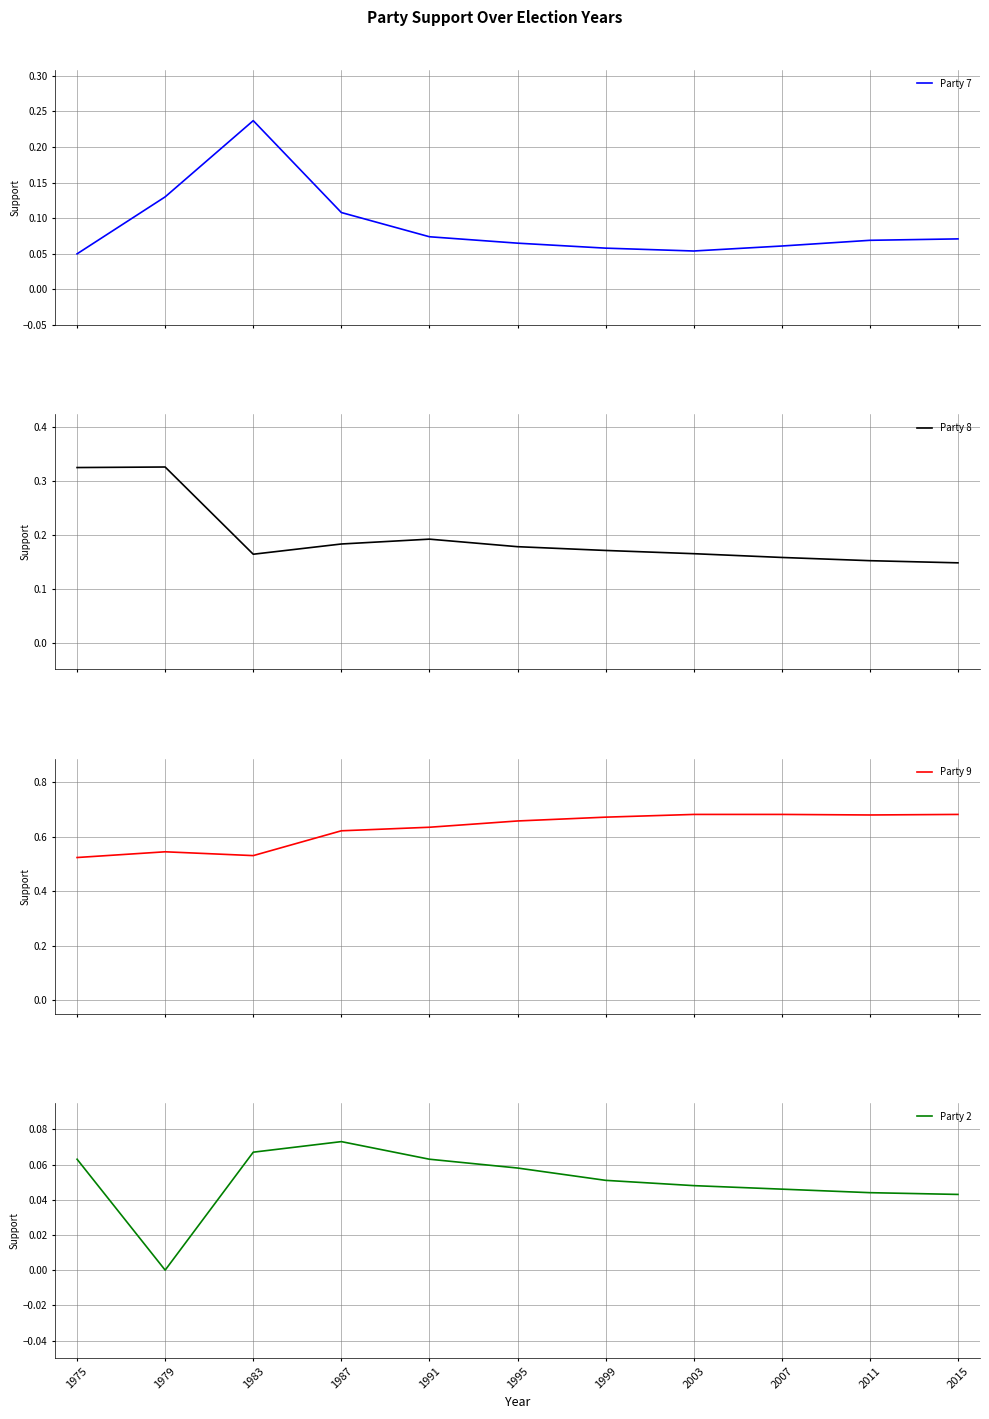

Where is Party 9 nearest to the value 0?

1975